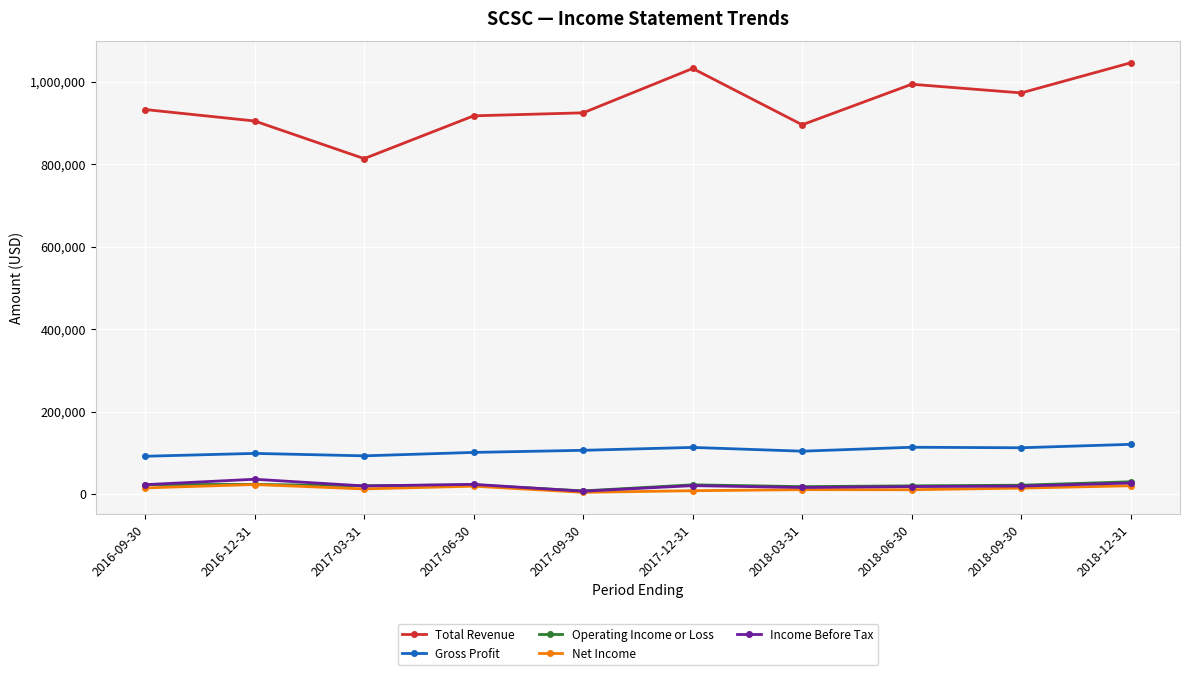

What is the difference between the maximum and second lowest values in the Operating Income or Loss series?

11800